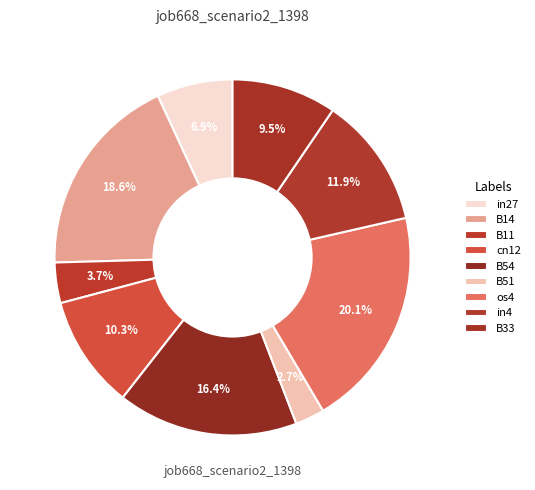

Which has a higher value, cn12 or B51?

cn12